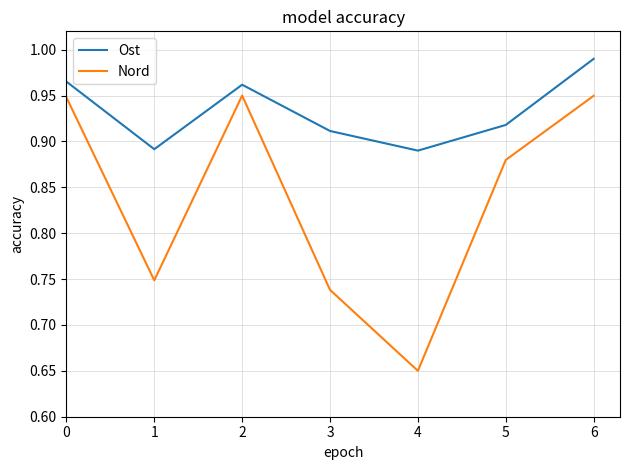

True or false: Nord and Ost cross at least once.

False